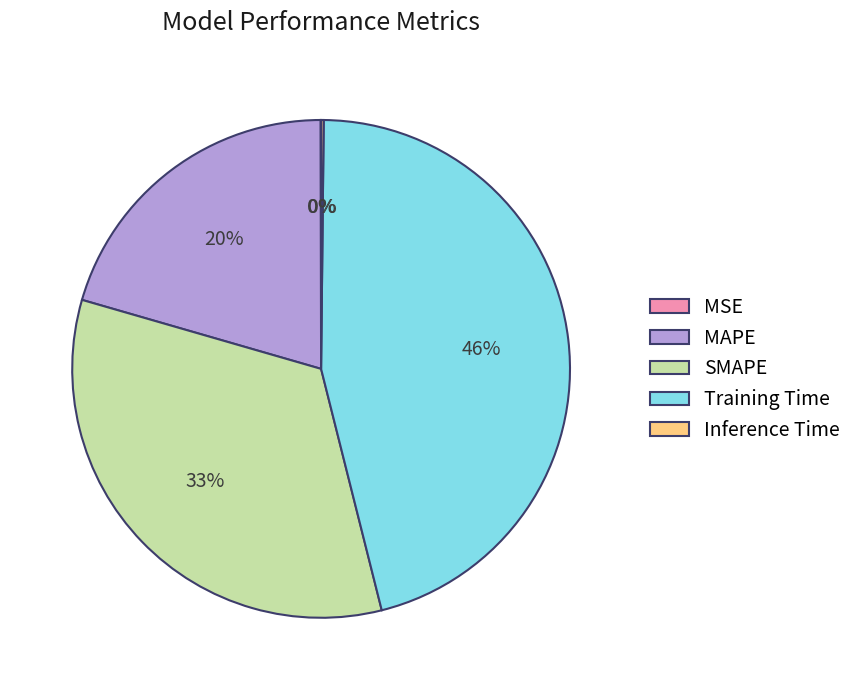

Is there any slice that represents more than half of the pie?

No